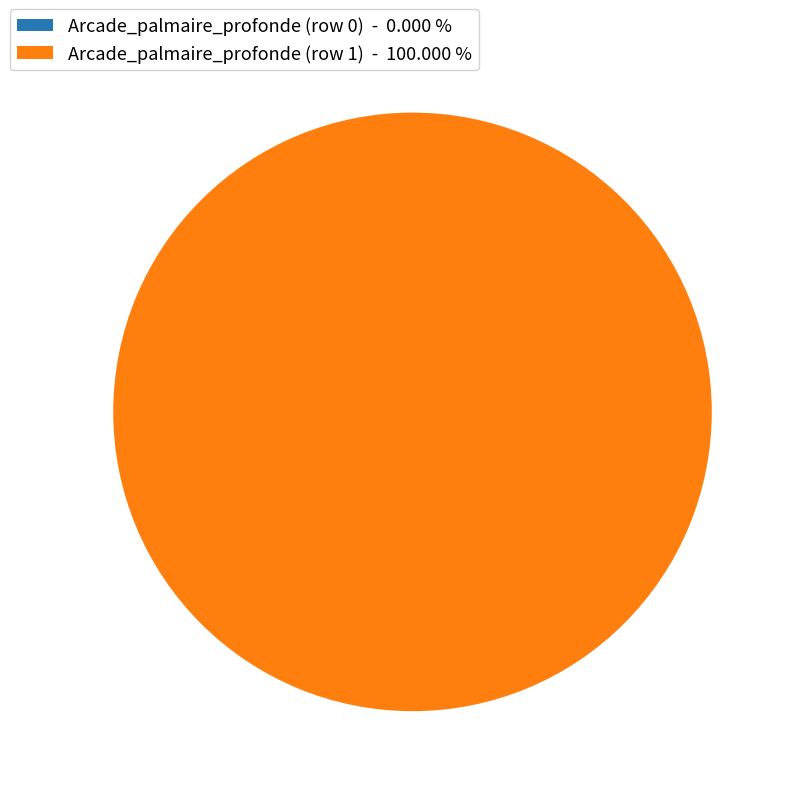

How many segments does this pie chart have?

2